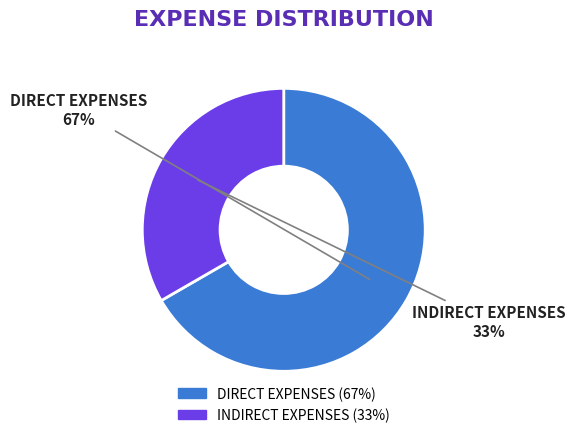

True or false: INDIRECT EXPENSES accounts for 28% of the total.

False